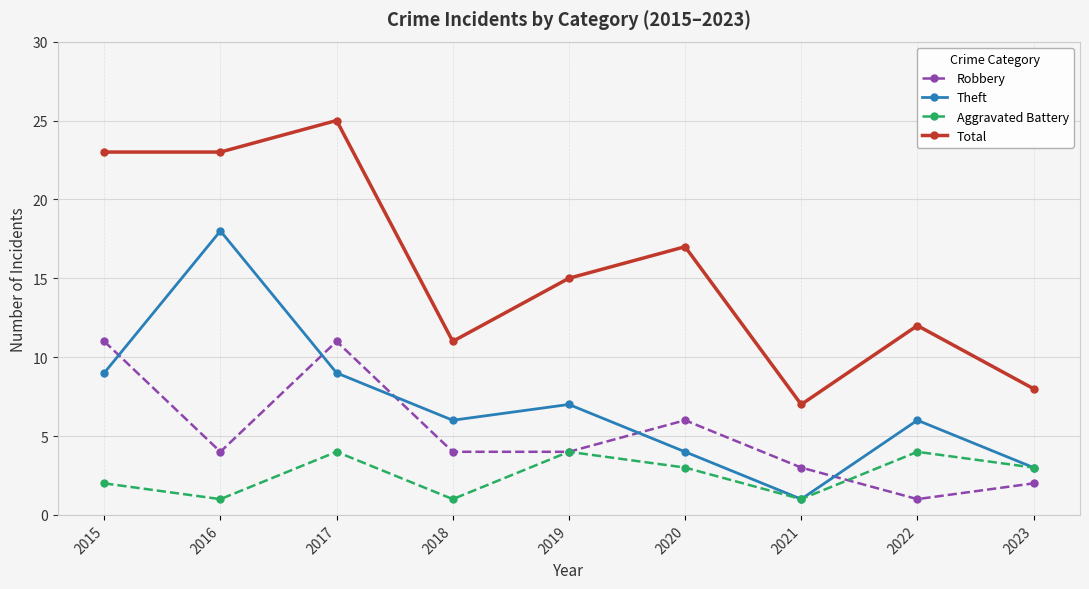

Reading left to right, list all the values displayed in this chart.

Robbery: 11	4	11	4	4	6	3	1	2
Theft: 9	18	9	6	7	4	1	6	3
Aggravated Battery: 2	1	4	1	4	3	1	4	3
Total: 23	23	25	11	15	17	7	12	8